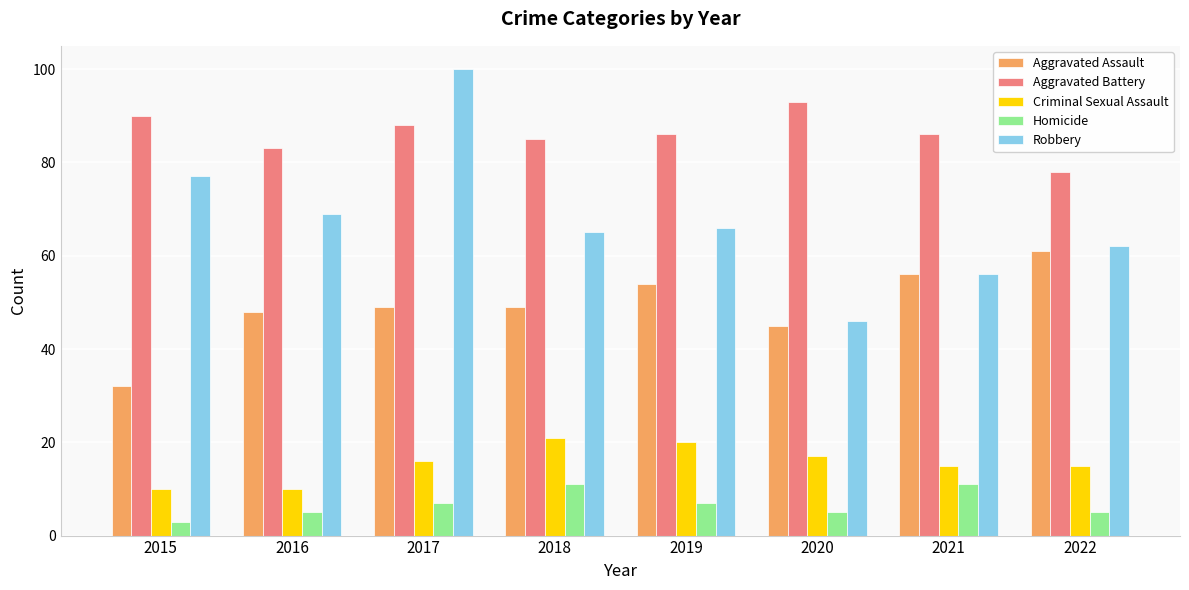

What is the approximate value of Aggravated Battery at 2017, to the nearest 5?

90